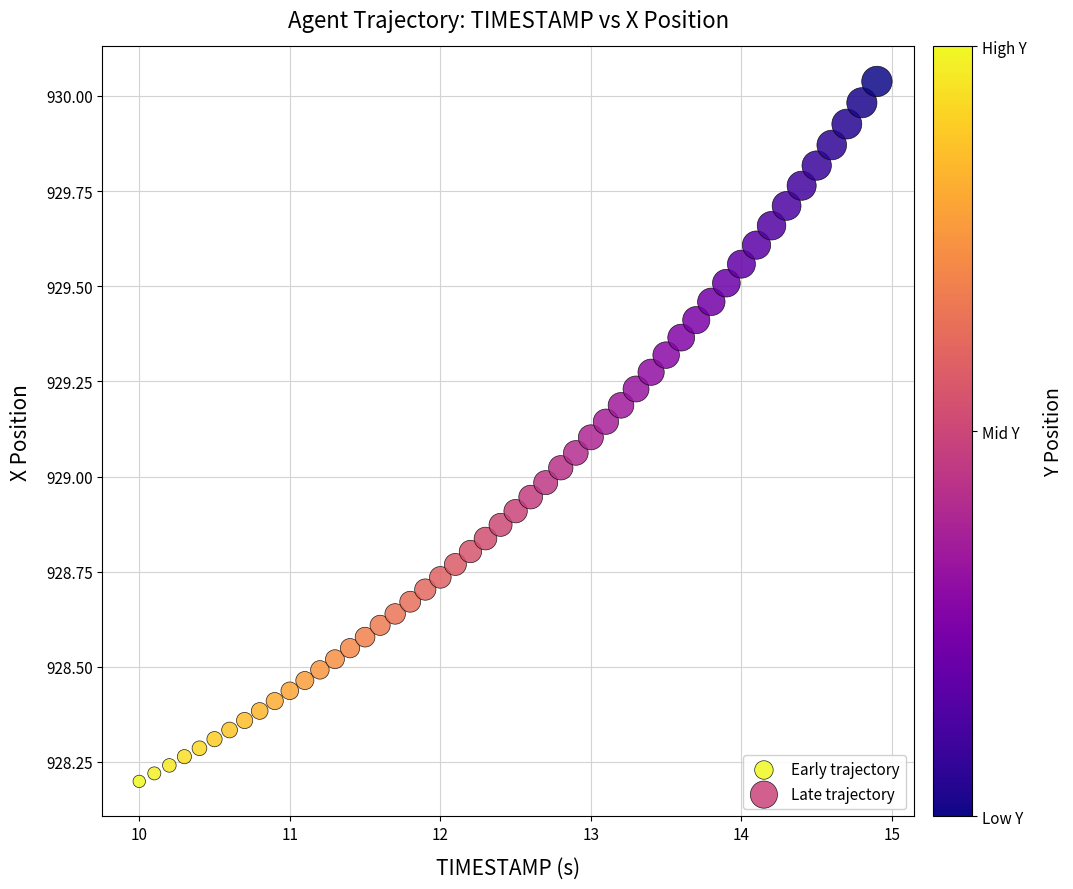

Which series contains the highest Y value?

Late trajectory